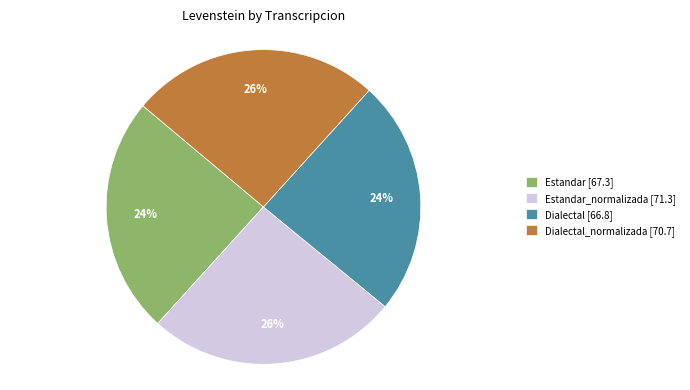

To the nearest percent, what is the difference between the largest and smallest slice percentages?

2%